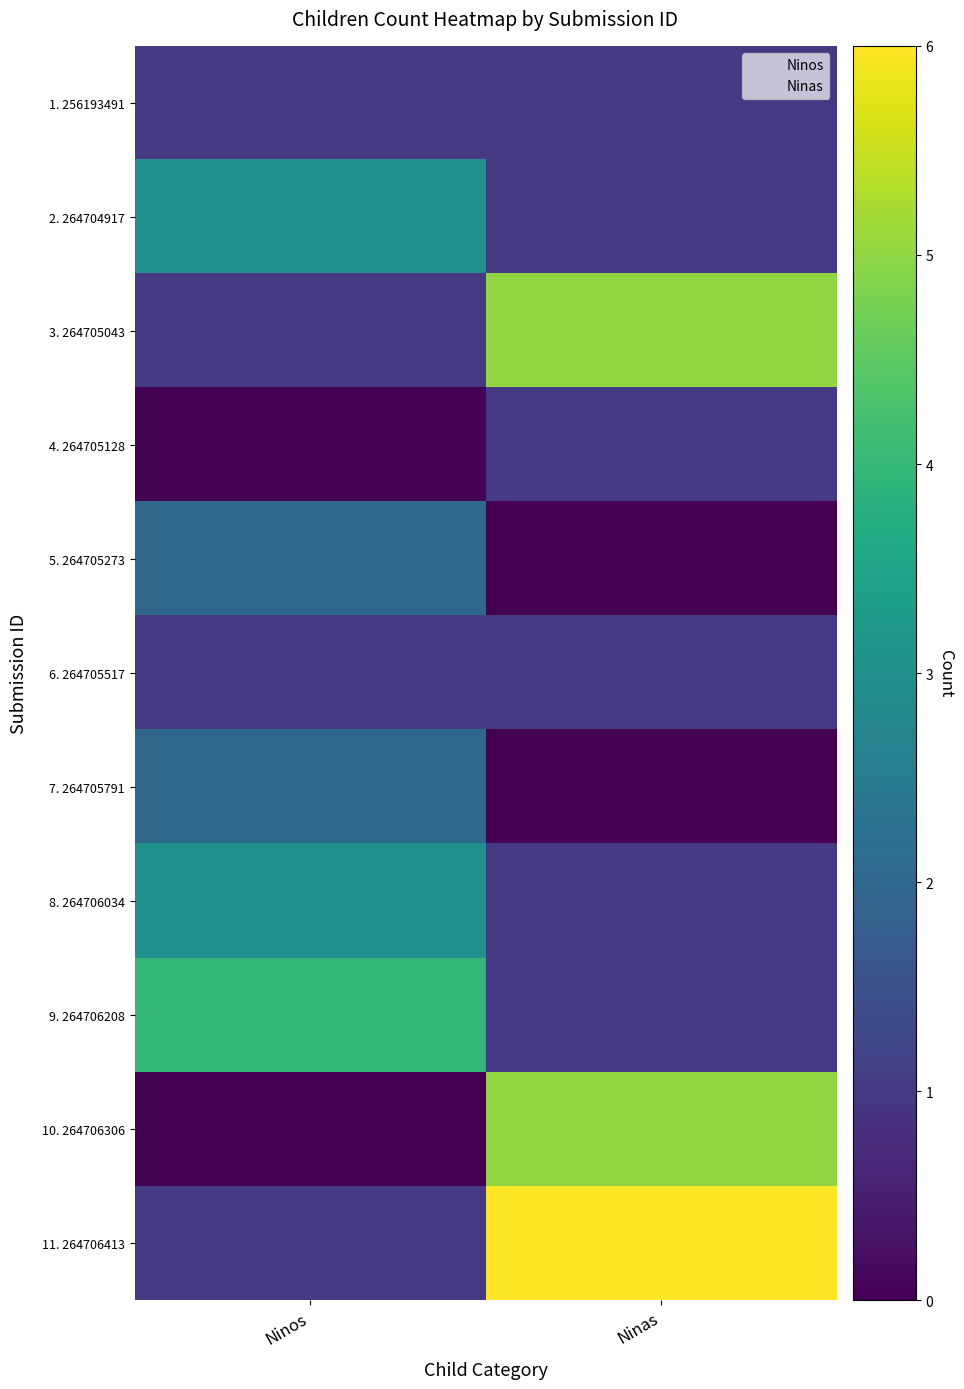

What is the greatest value displayed?

6